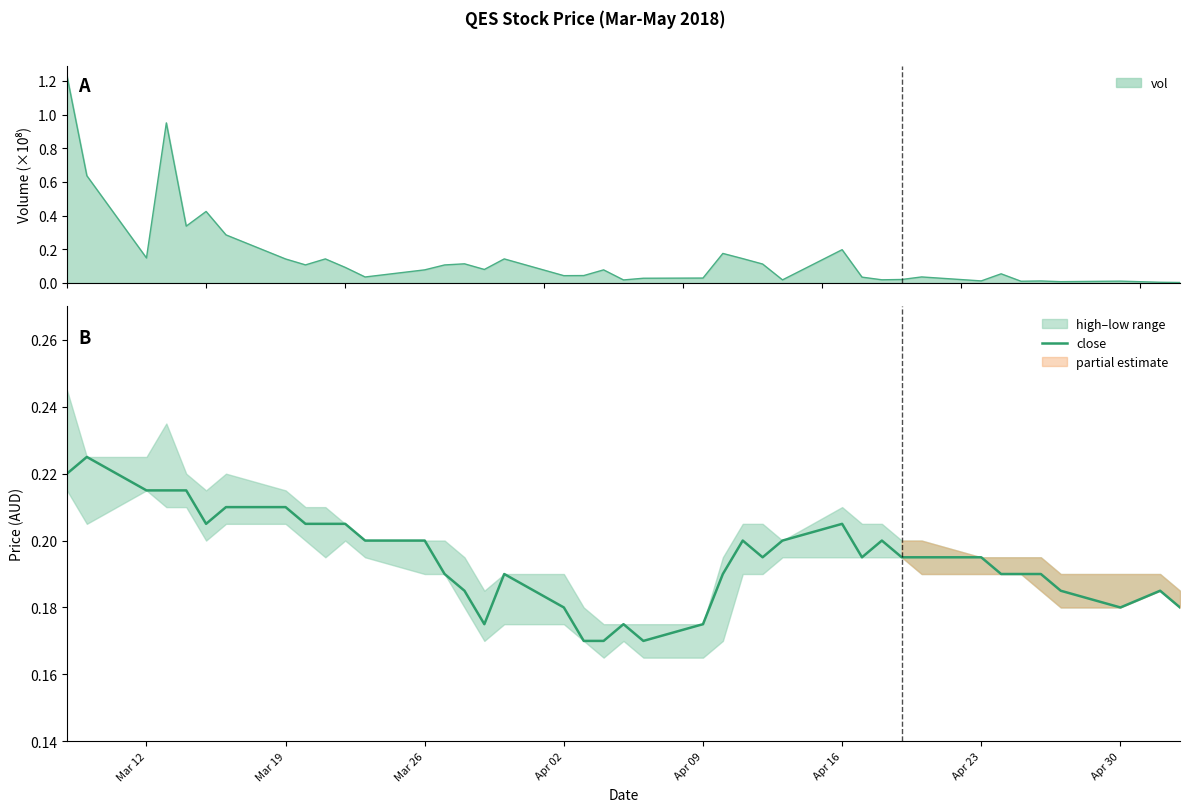

What is the sum of all values?

7.8